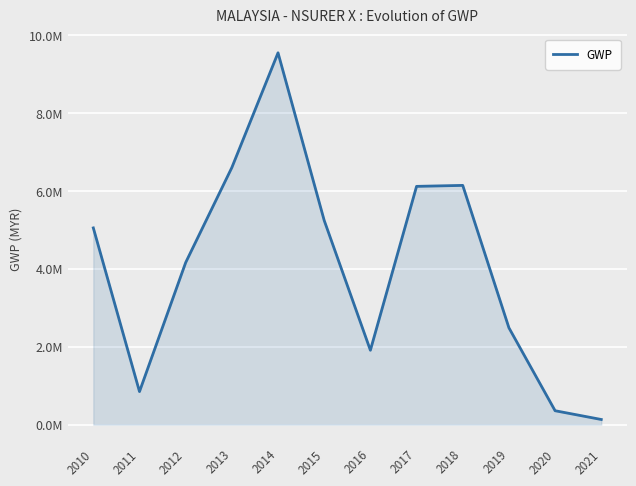

Does the chart have visible grid lines?

Yes